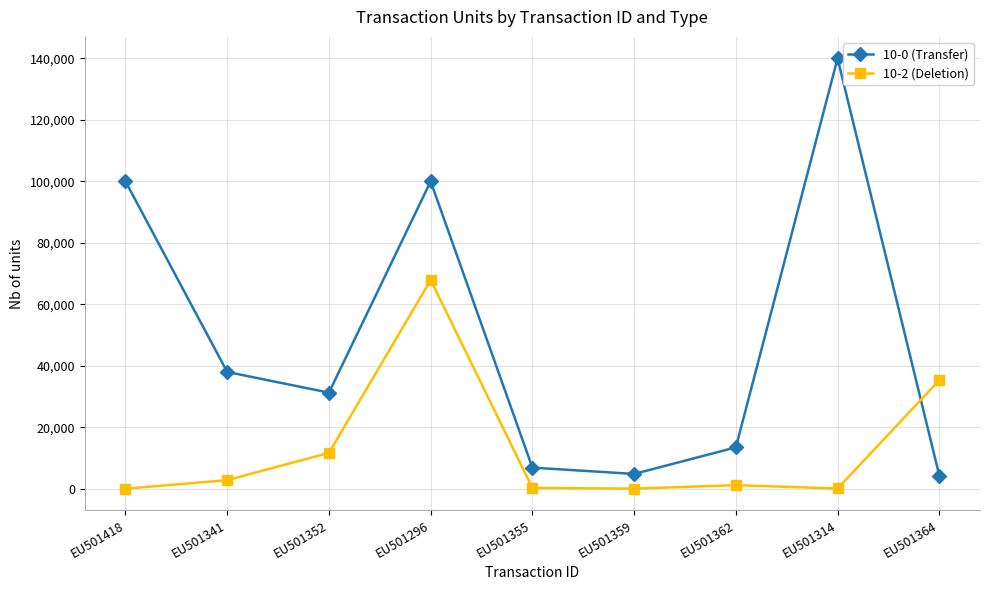

What is the difference between the maximum and minimum values in the 10-2 (Deletion) series?

67889